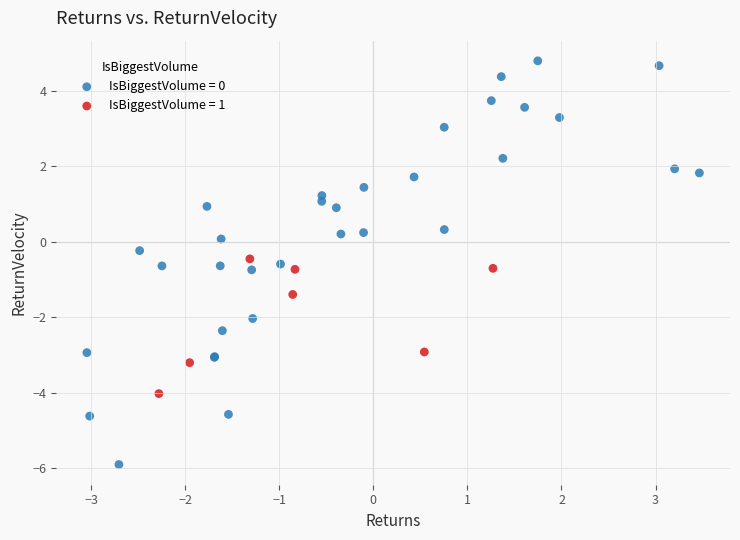

Which series contains the highest Y value?

IsBiggestVolume = 0